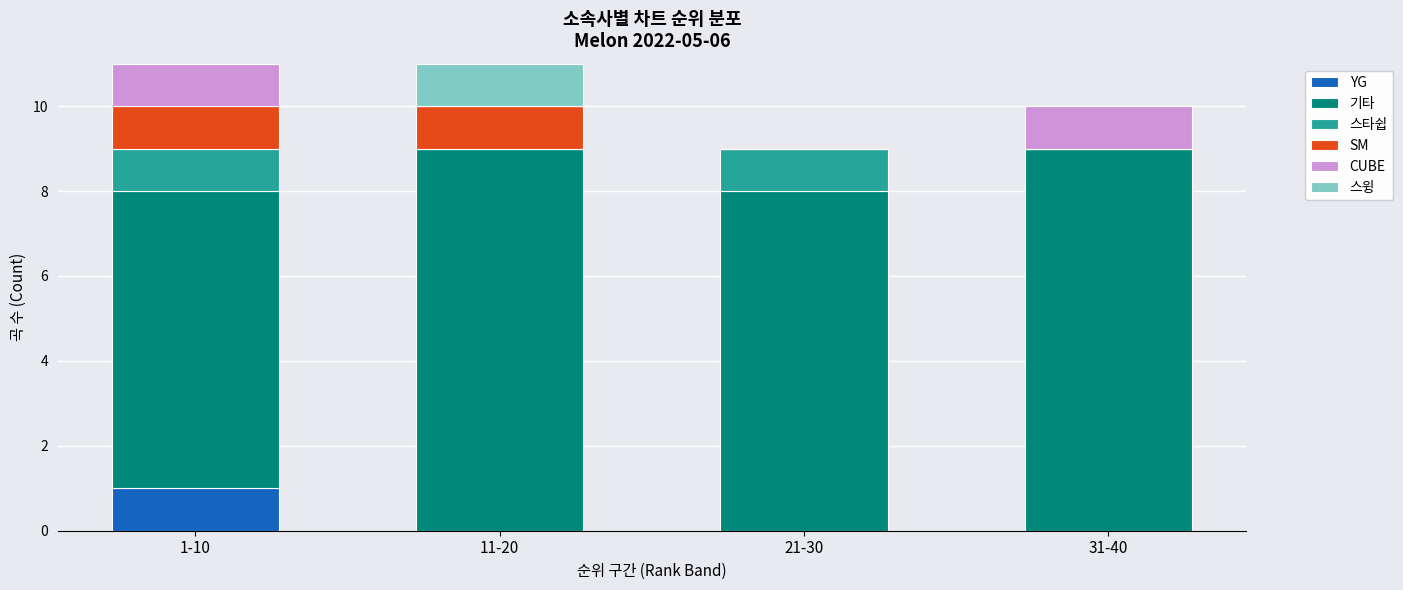

Reading left to right, what are the values for YG?

1-10=1	11-20=0	21-30=0	31-40=0